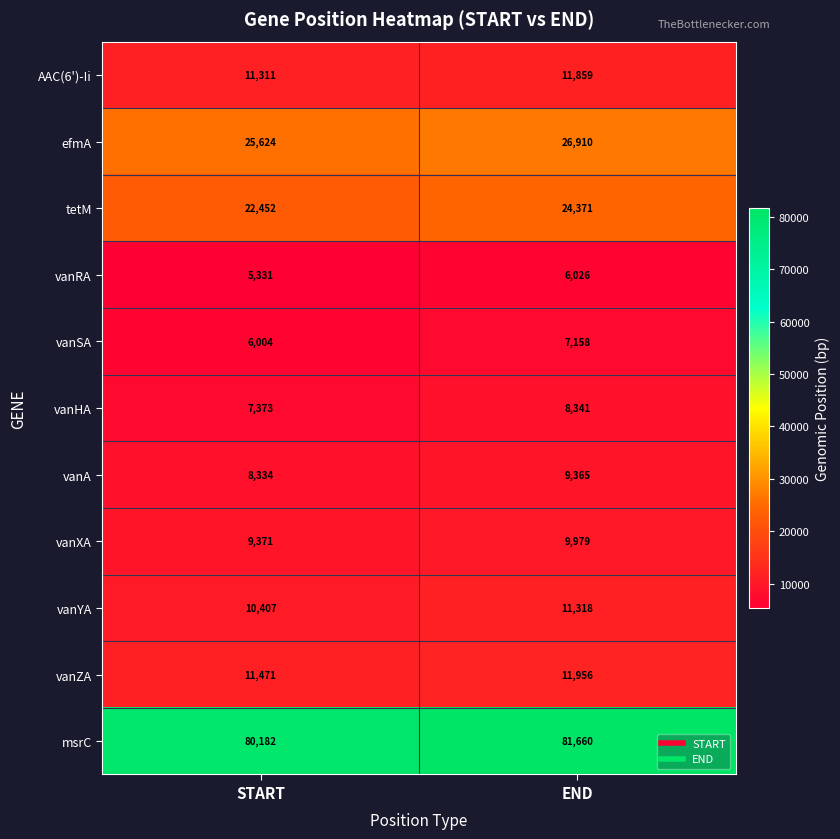

How many data points does each series have?

2